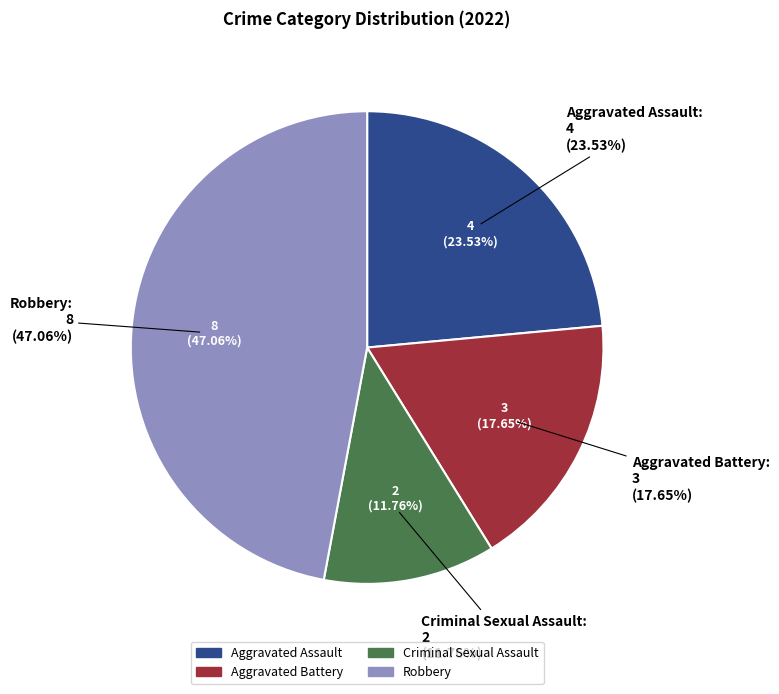

What is the change in value from Aggravated Battery to Criminal Sexual Assault?

-1